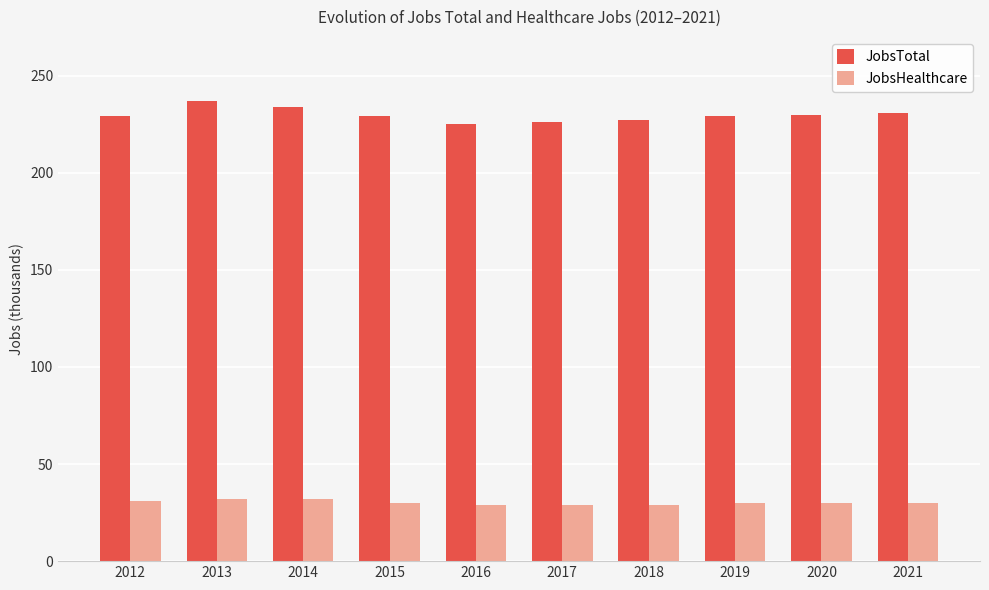

What is the spread (max minus min) of values at 2016?

196